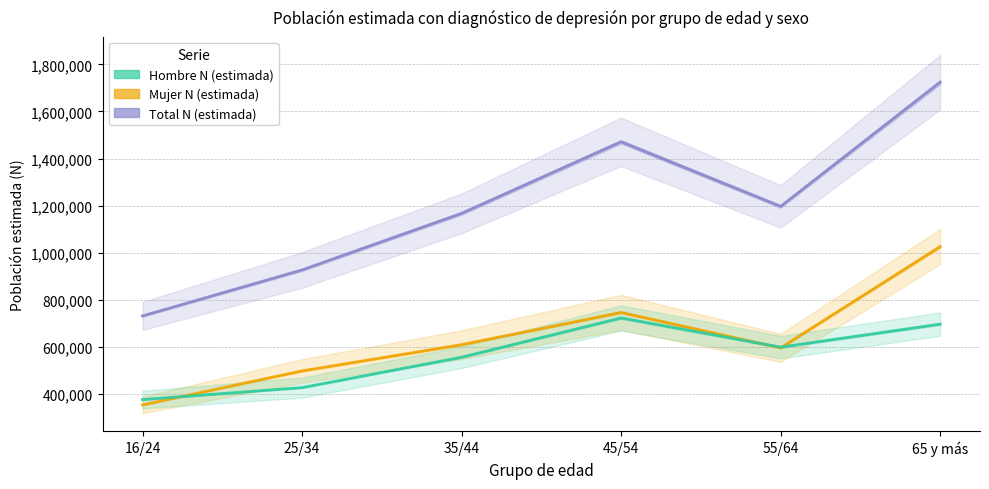

How many interior local peaks does the Hombre N (estimada) series have?

1